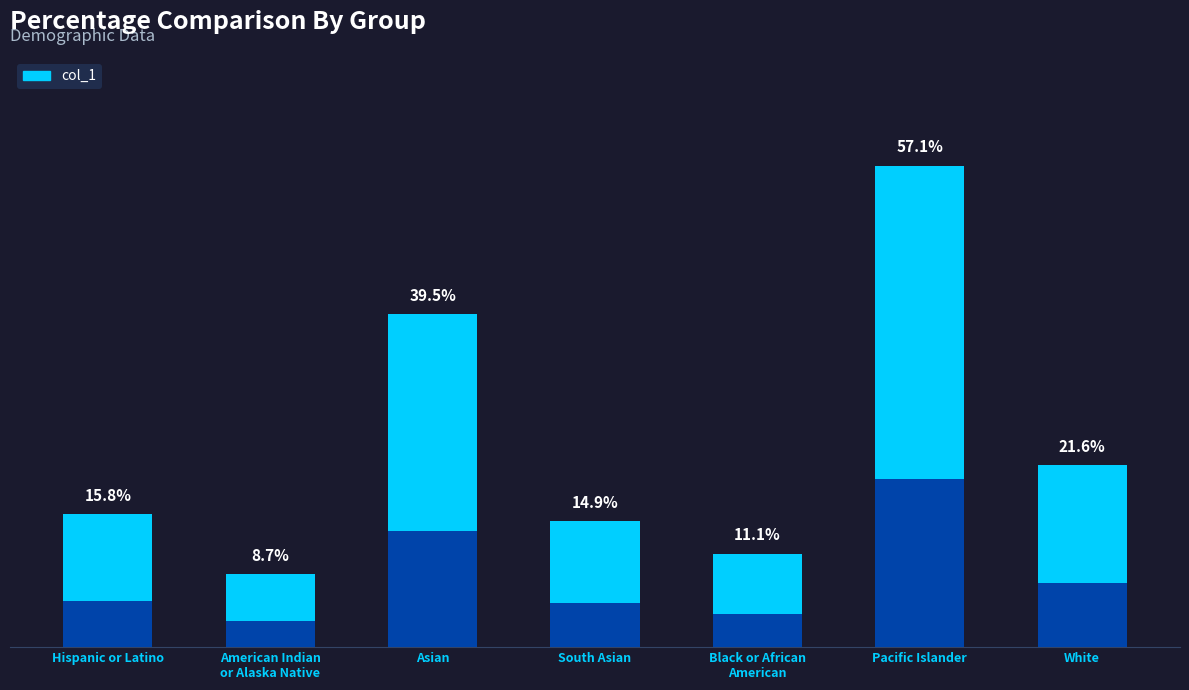

How many data points does each series have?

7